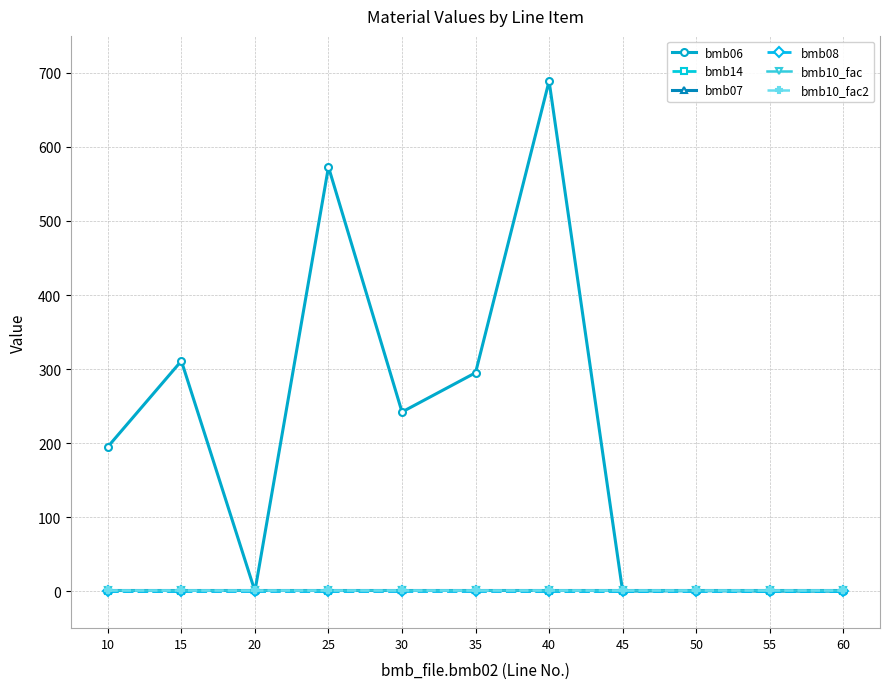

Reading left to right, transcribe all the data shown in this chart.

bmb06: 195.0	311.0	0.0	573.0	242.0	295.0	689.0	0.0	0.6	0.0	0.0
bmb14: 0.0	0.0	1.0	0.0	1.0	1.0	0.0	0.0	1.0	0.0	0.0
bmb07: 1.0	1.0	1.0	1.0	1.0	1.0	1.0	1.0	1.0	1.0	1.0
bmb08: 0.0	0.0	0.0	0.0	0.0	0.0	0.0	0.0	0.0	0.0	0.0
bmb10_fac: 1.0	1.0	1.0	1.0	1.0	1.0	1.0	1.0	1.0	1.0	1.0
bmb10_fac2: 1.0	1.0	1.0	1.0	1.0	1.0	1.0	1.0	1.0	1.0	1.0